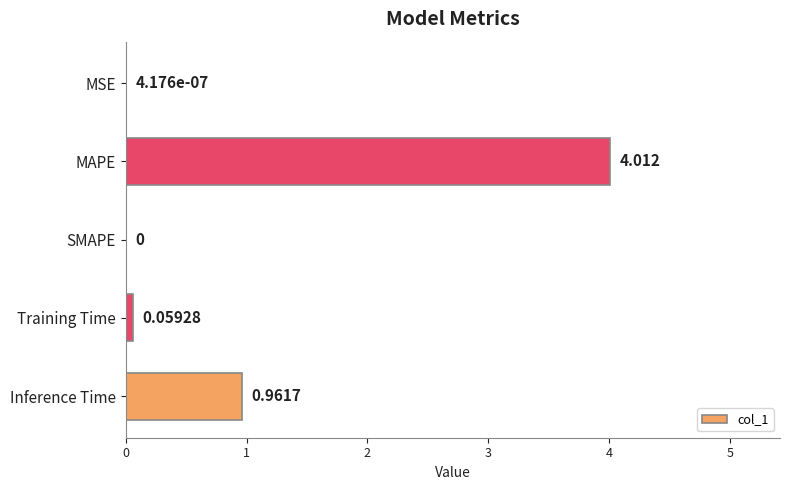

Between Inference Time and SMAPE, which is larger?

Inference Time